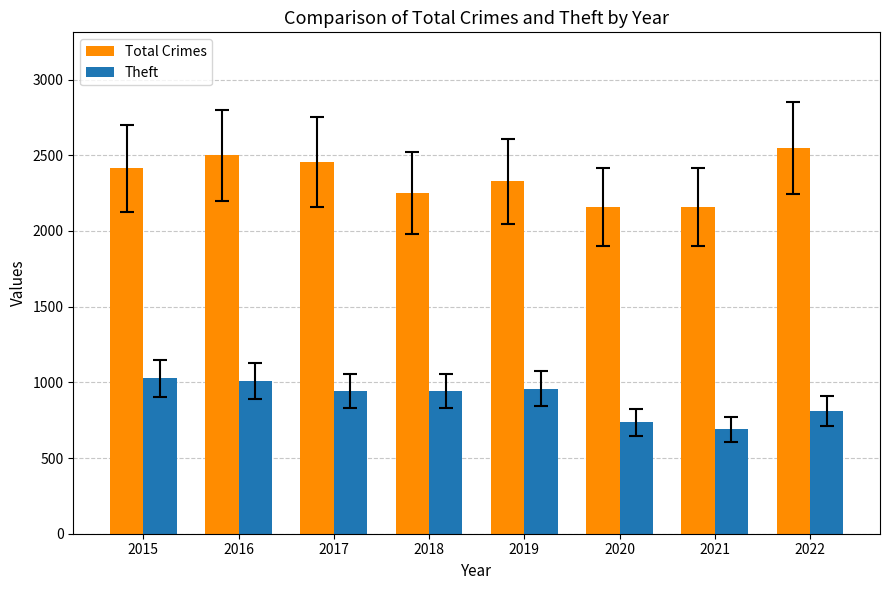

Which category has the lowest value in the Theft series?

2021